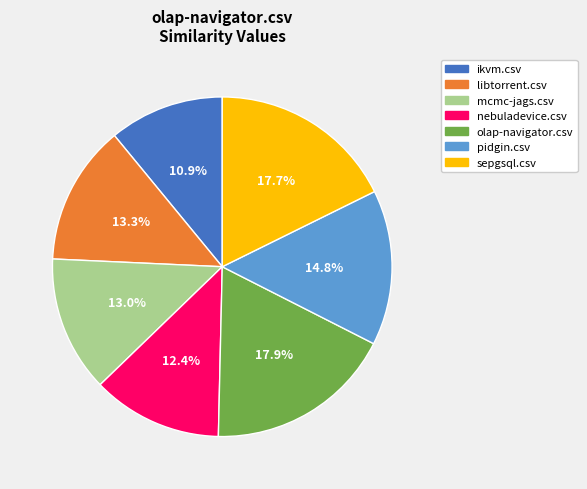

Which slice is the smallest?

ikvm.csv